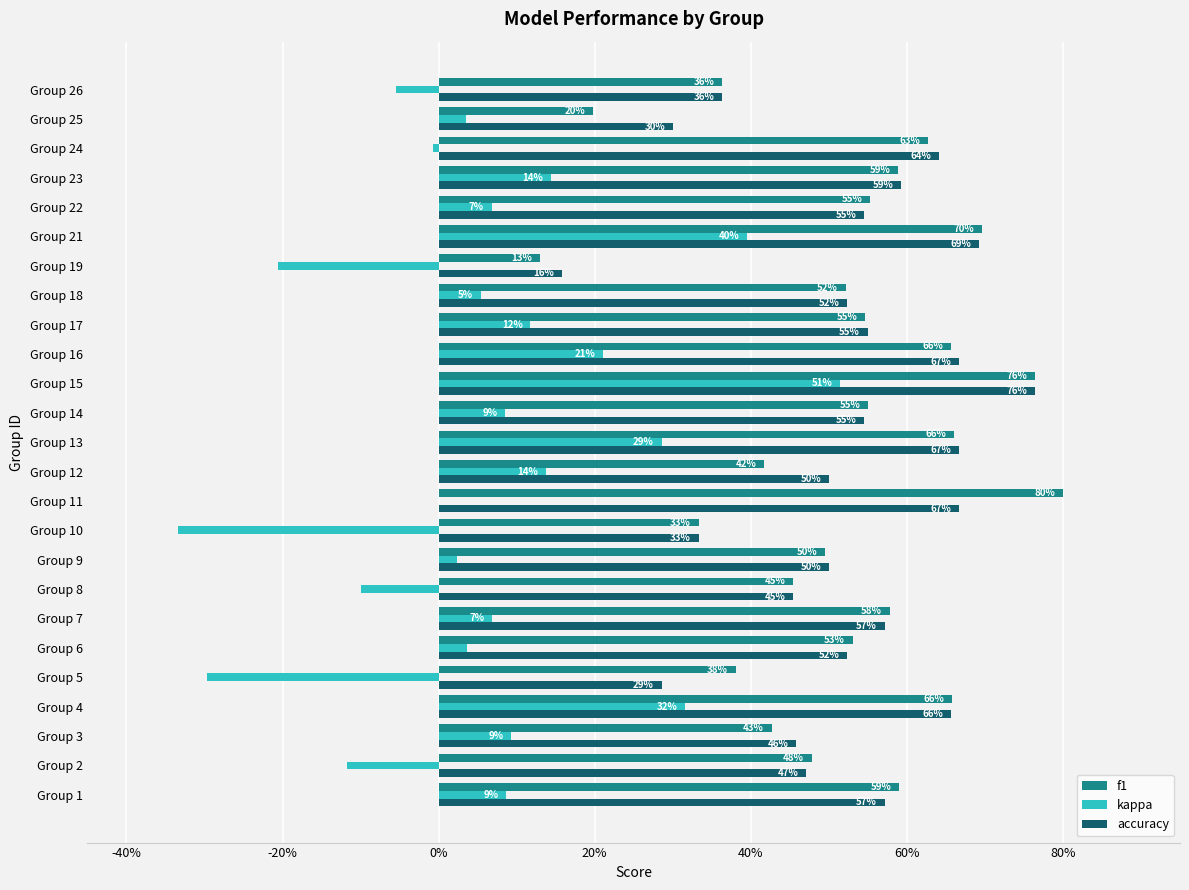

What are all the series names shown in the legend?

f1, kappa, accuracy